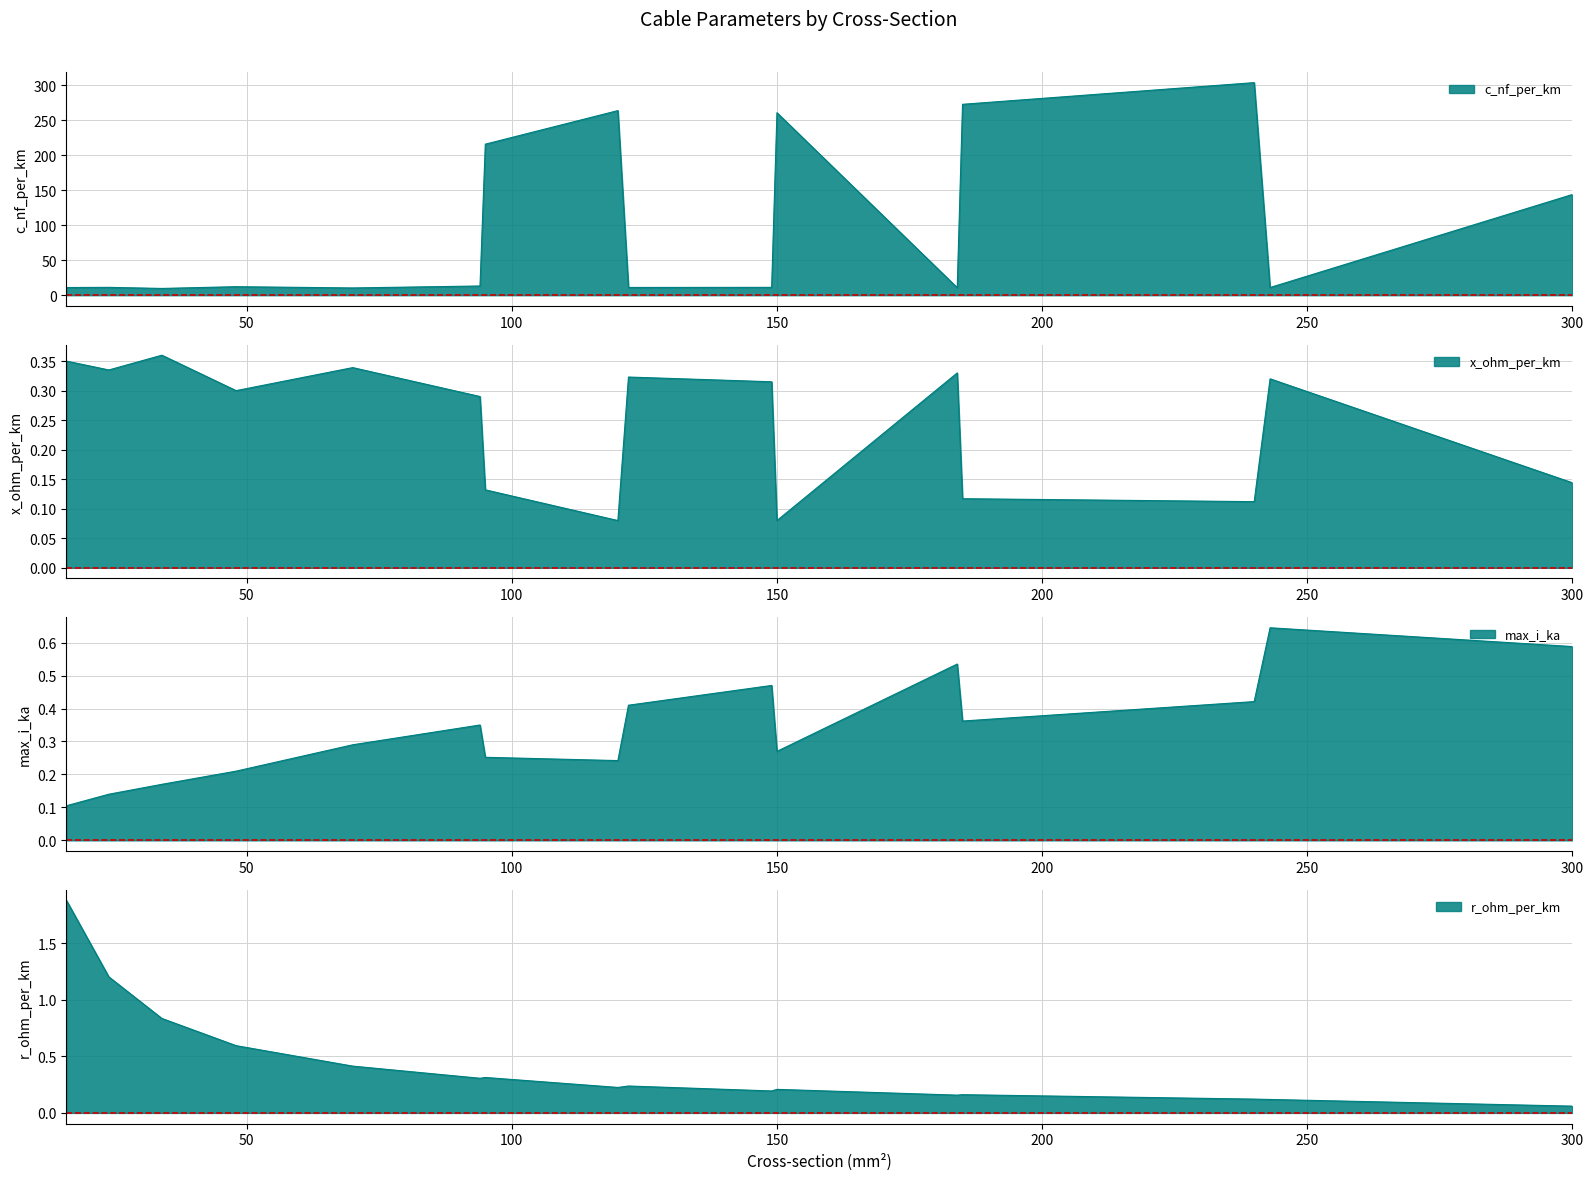

Which series has the widest spread of values?

c_nf_per_km